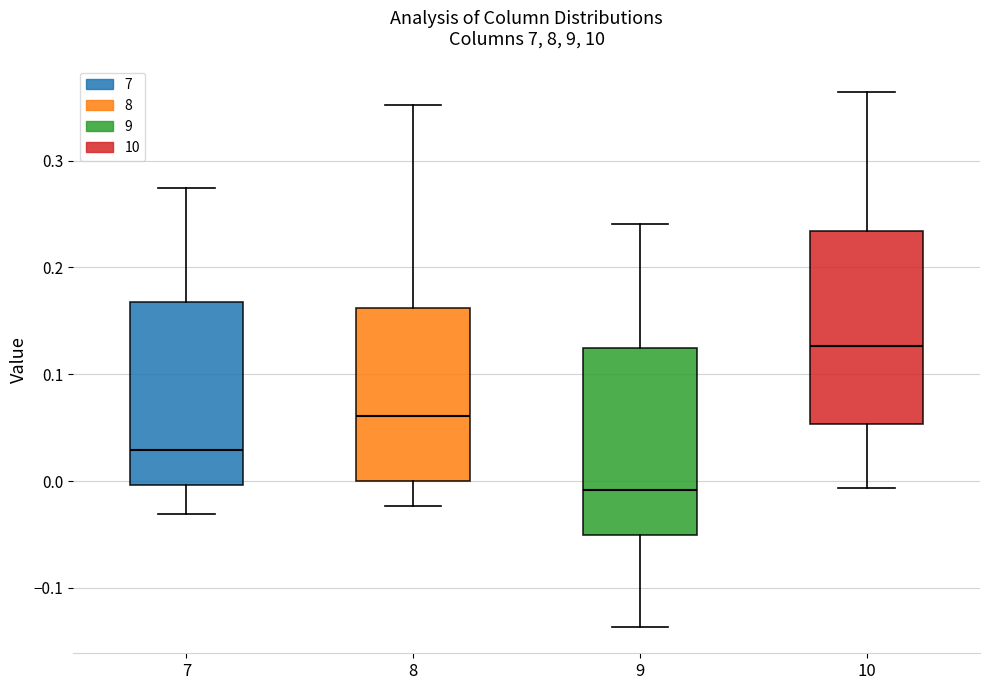

Which box has the lowest median line?

9